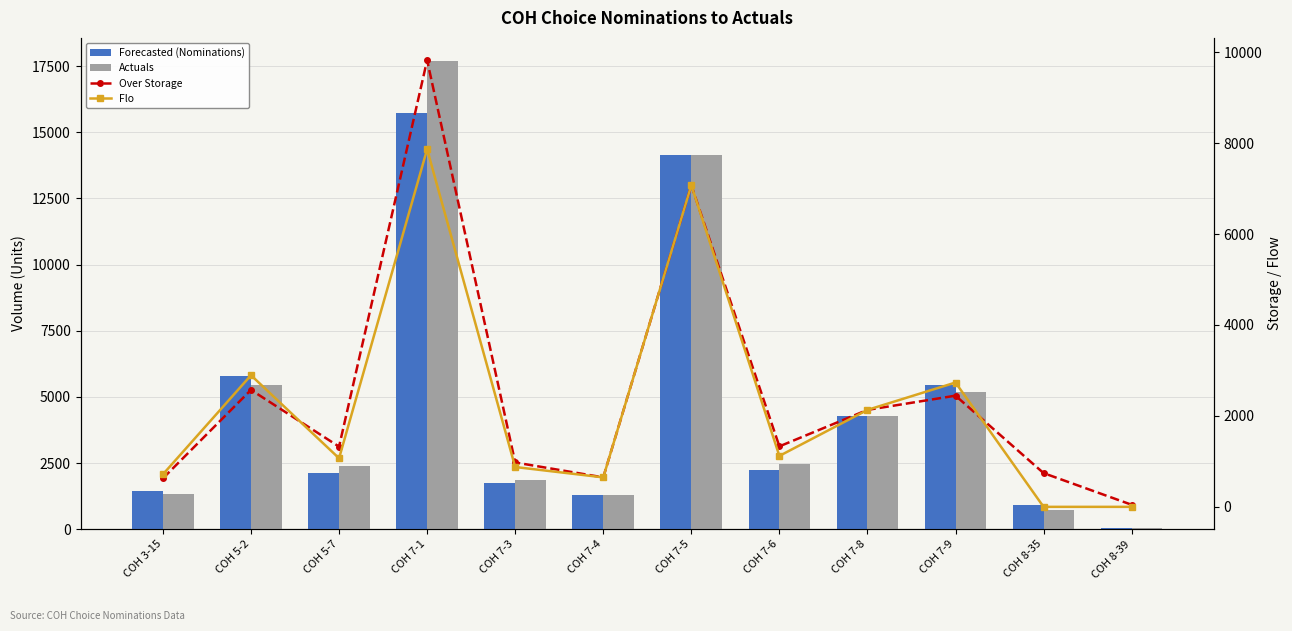

Which has a higher value, COH 7-8 or COH 7-6?

COH 7-8